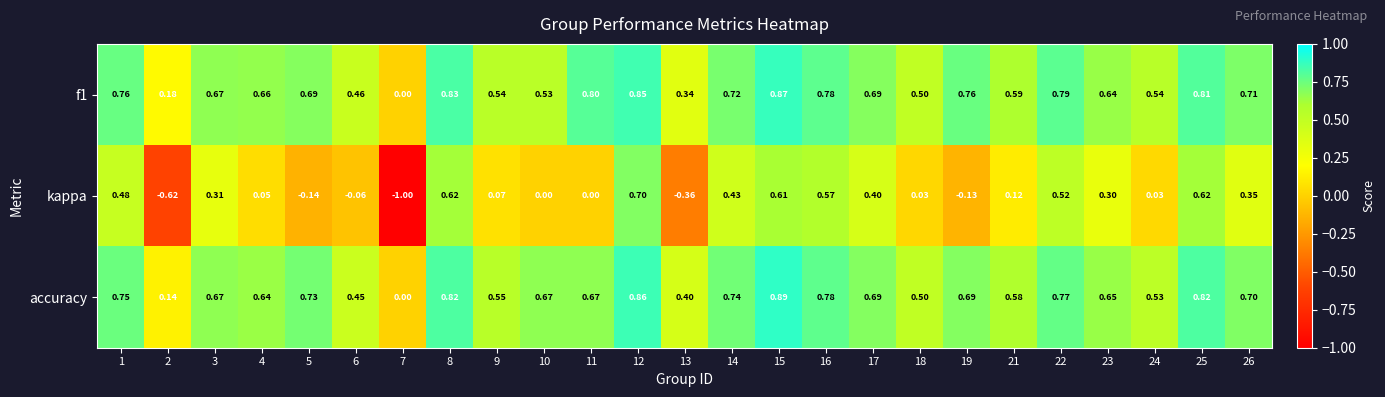

Between 3 and 12, which series saw the biggest shift?

kappa